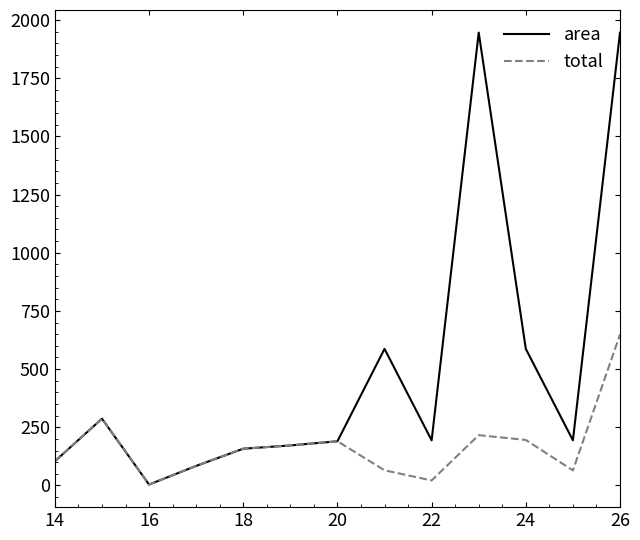

List the series in order of their overall mean, lowest first.

total, area